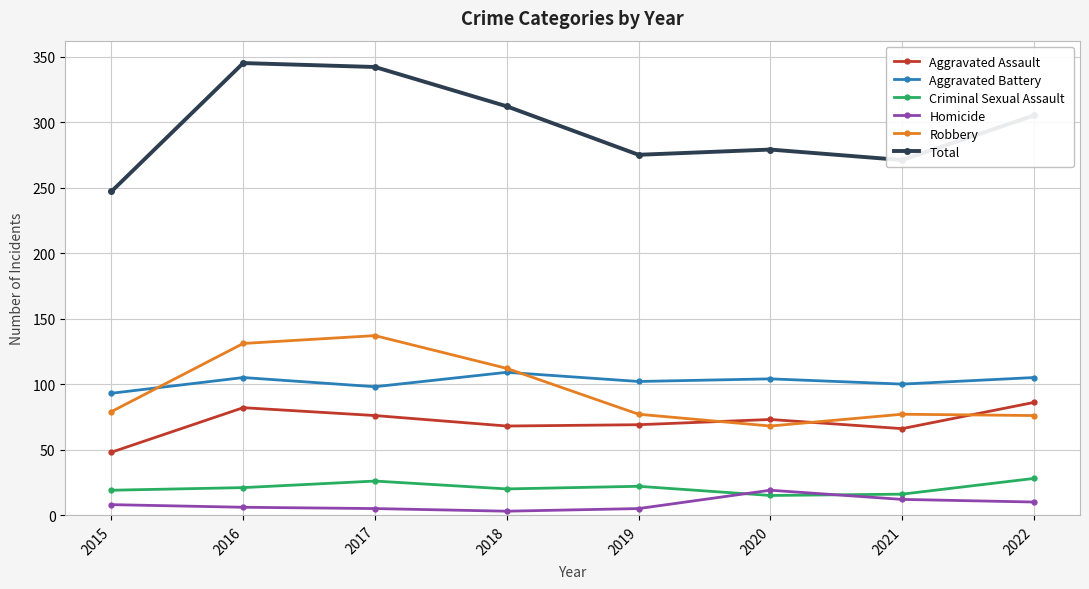

What is the difference between the Aggravated Assault values at 2020 and 2019?

4